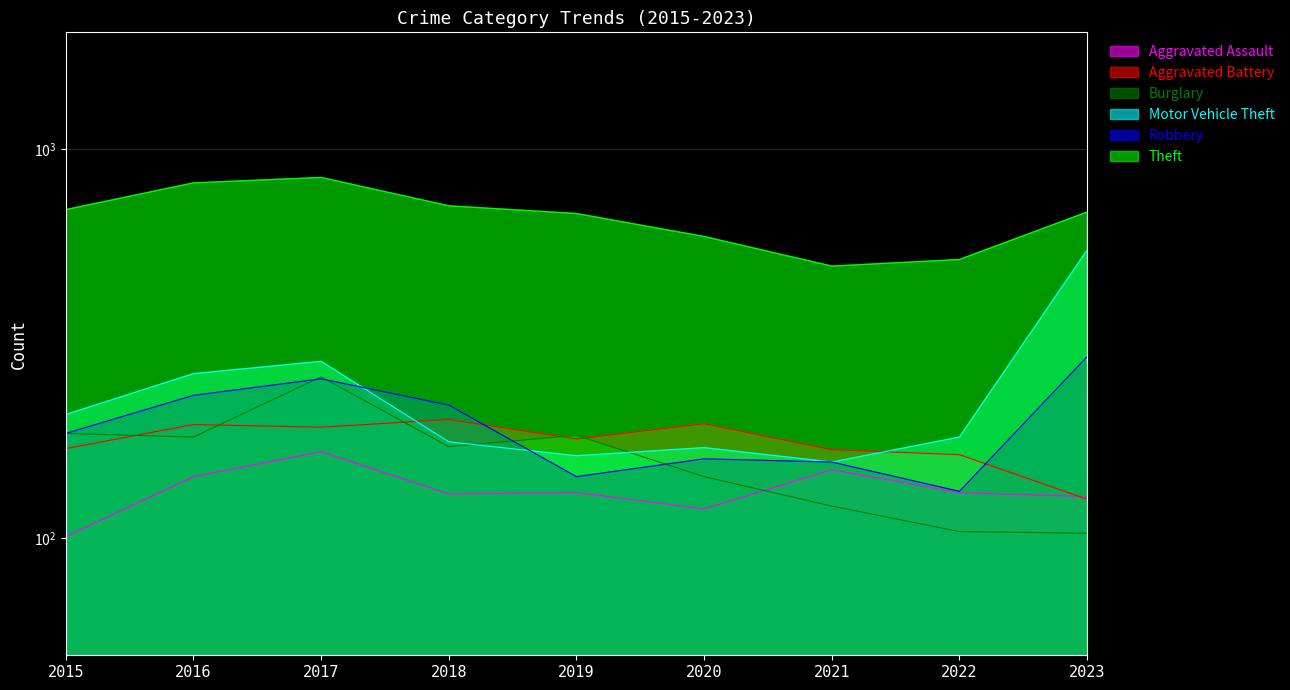

How many lines are shown in the chart?

6